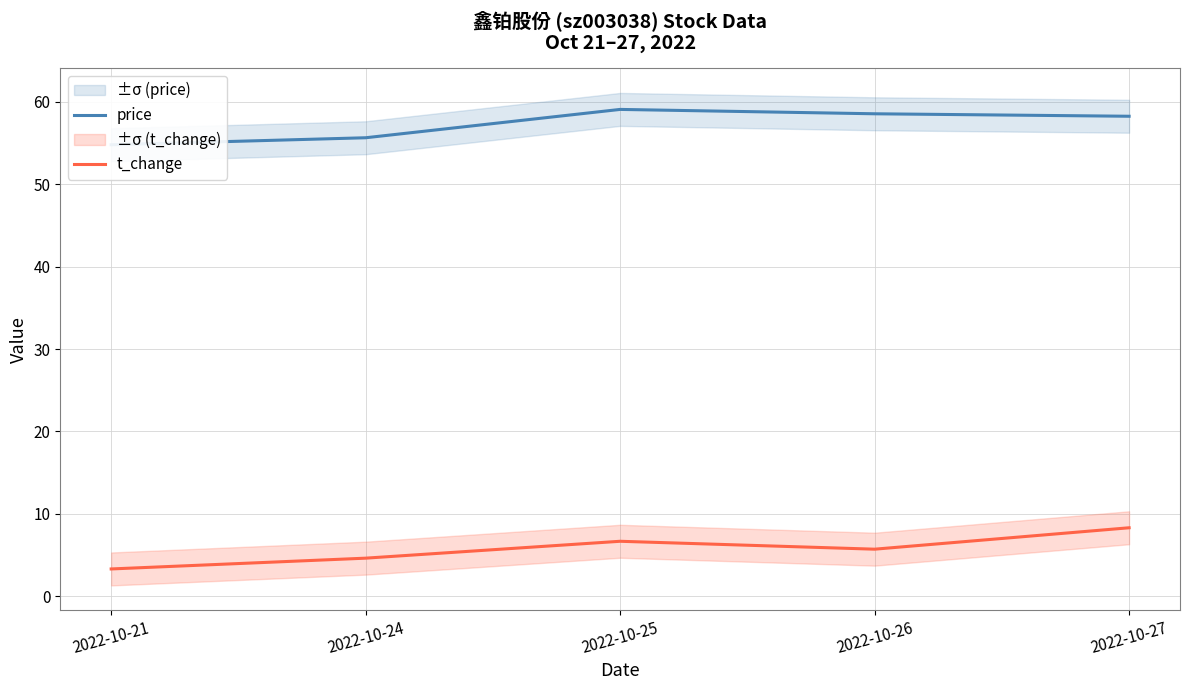

At how many categories does at least one series exceed 53?

5